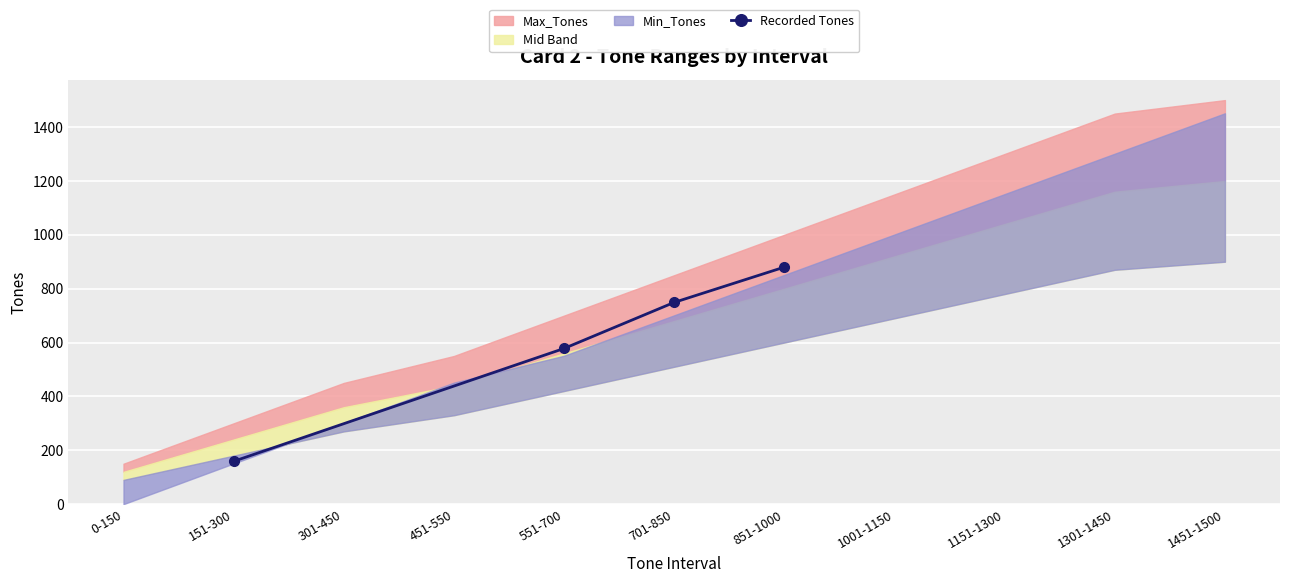

True or false: there are more than 1 points higher than both neighbors.

False